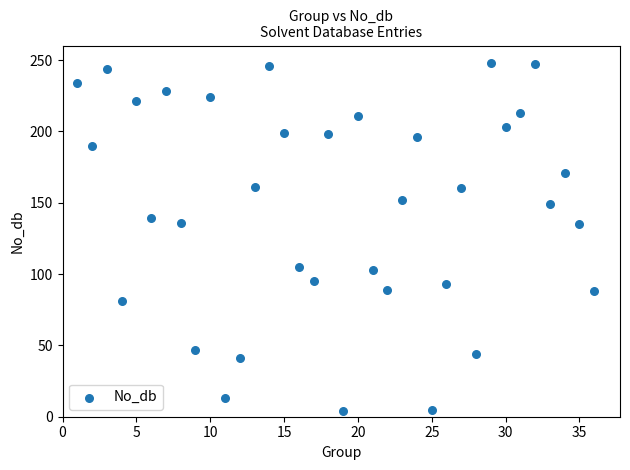

What is the range of X values (max minus min)?

35